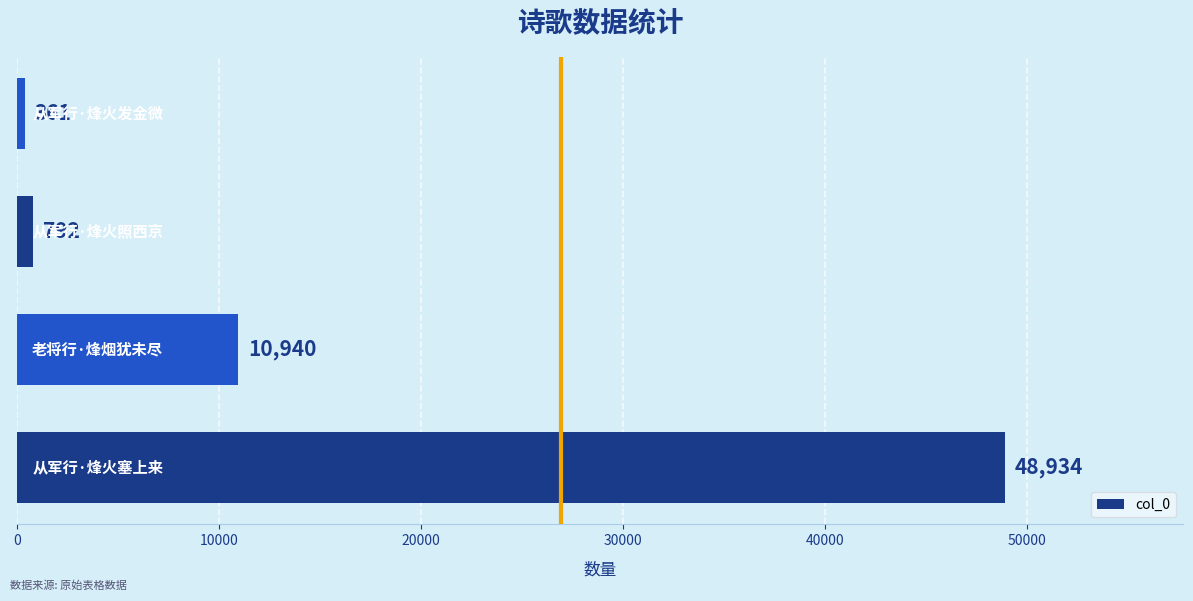

How many data points are less than 10940?

2